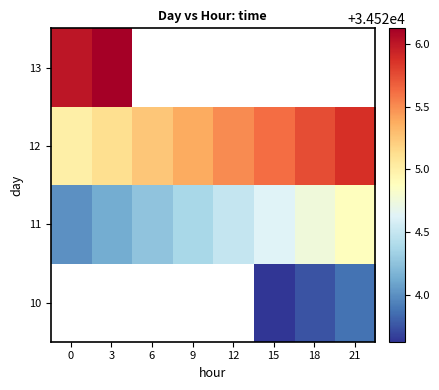

Between 15 and 3, which is larger?

3